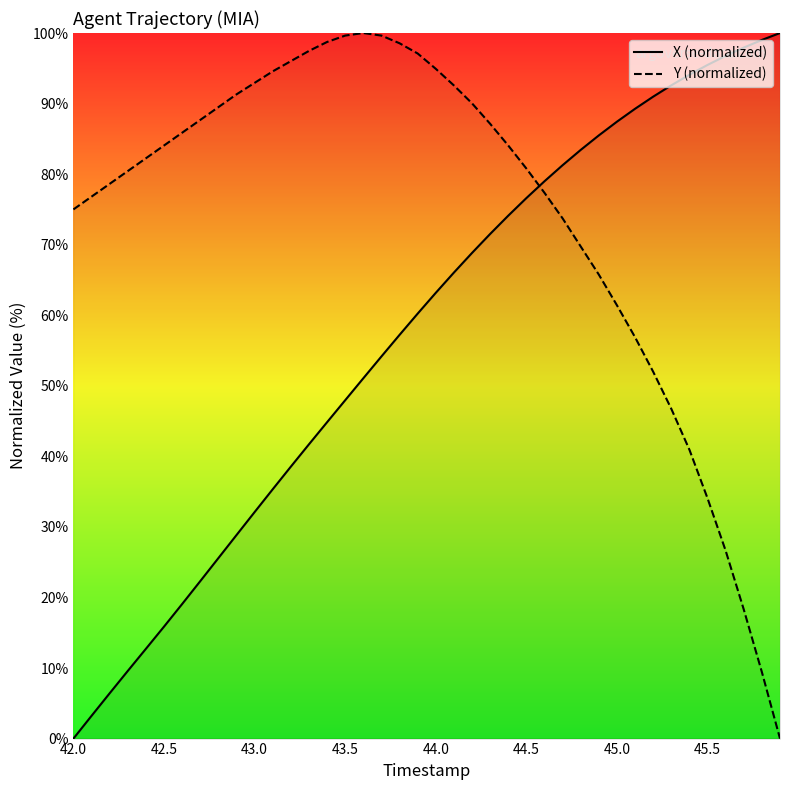

What is the maximum value for X (normalized)?

100.0